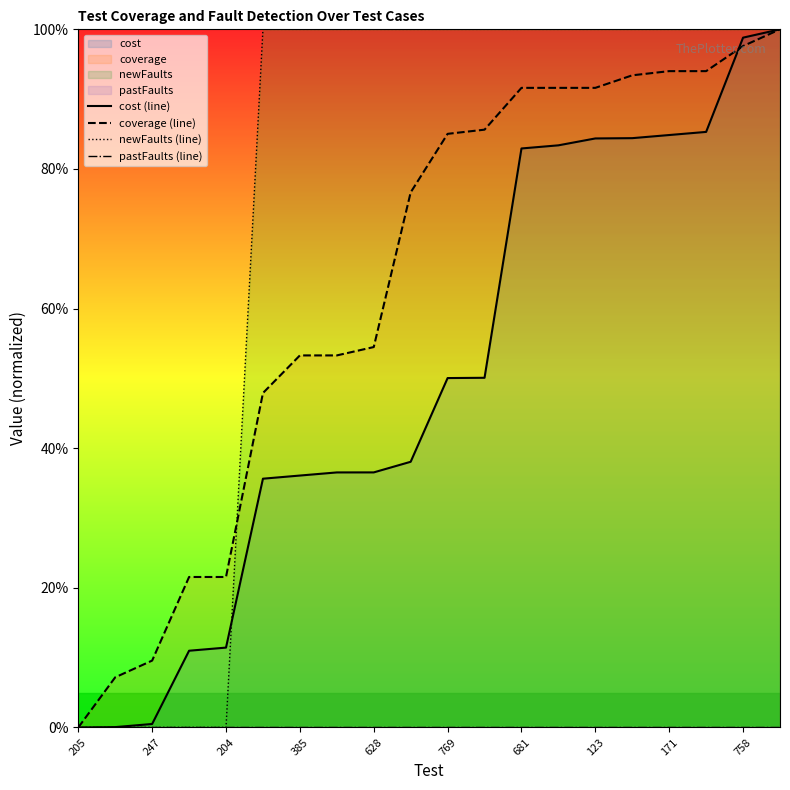

The value of coverage (line) at 205 is 43.5. True or false?

False